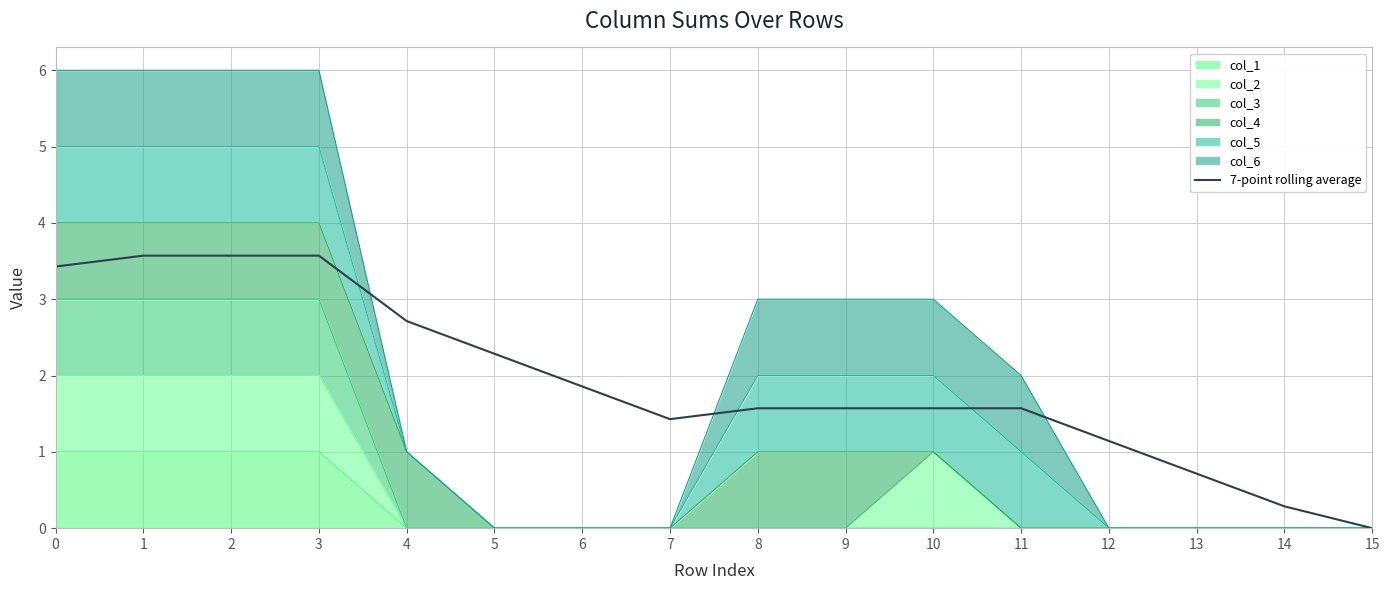

Does the chart display data point markers on the line(s)?

No